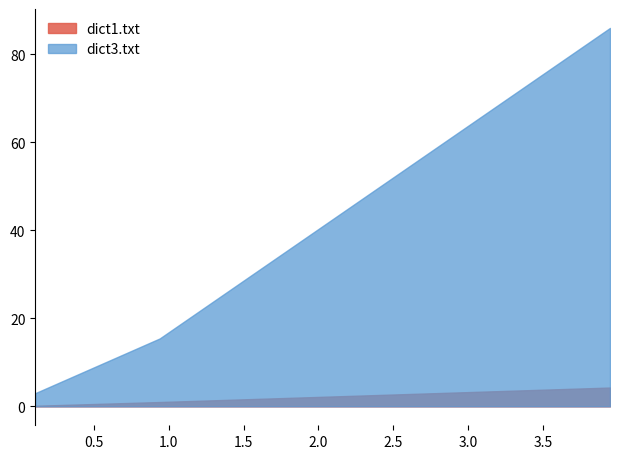

How many categories are shown in the chart?

3